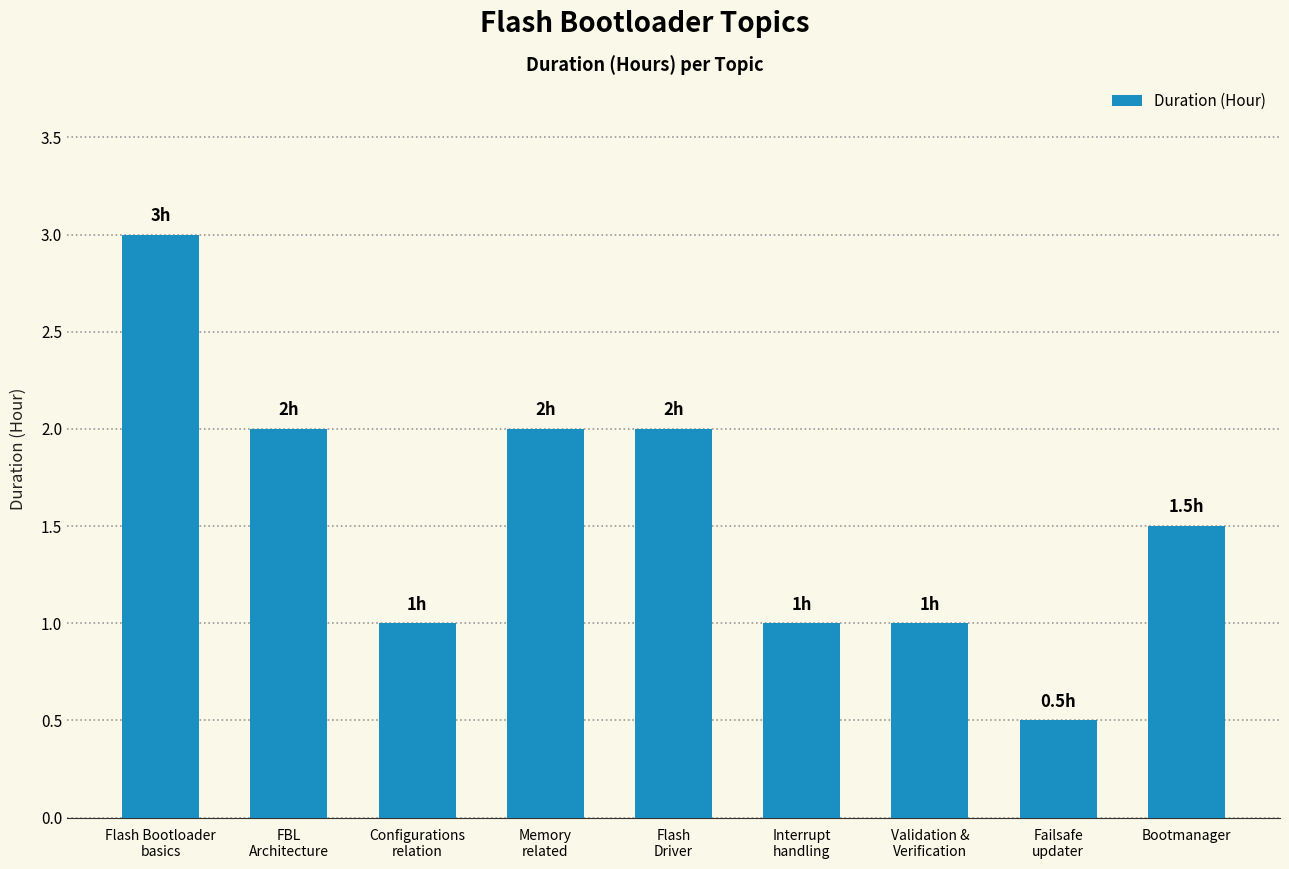

What is the value of the 2nd bar from the left?

2.0